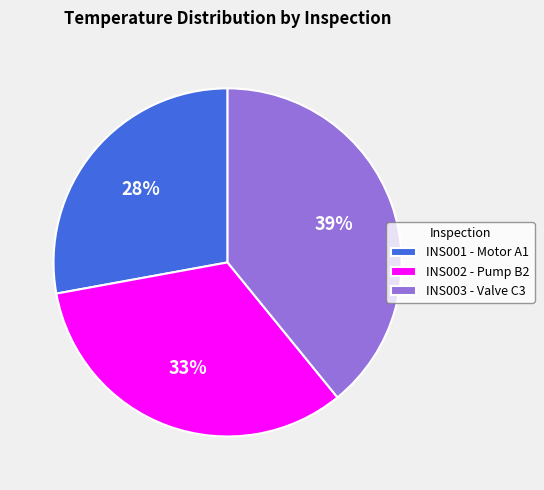

Does INS001 - Motor A1 account for over 50% of the chart?

No